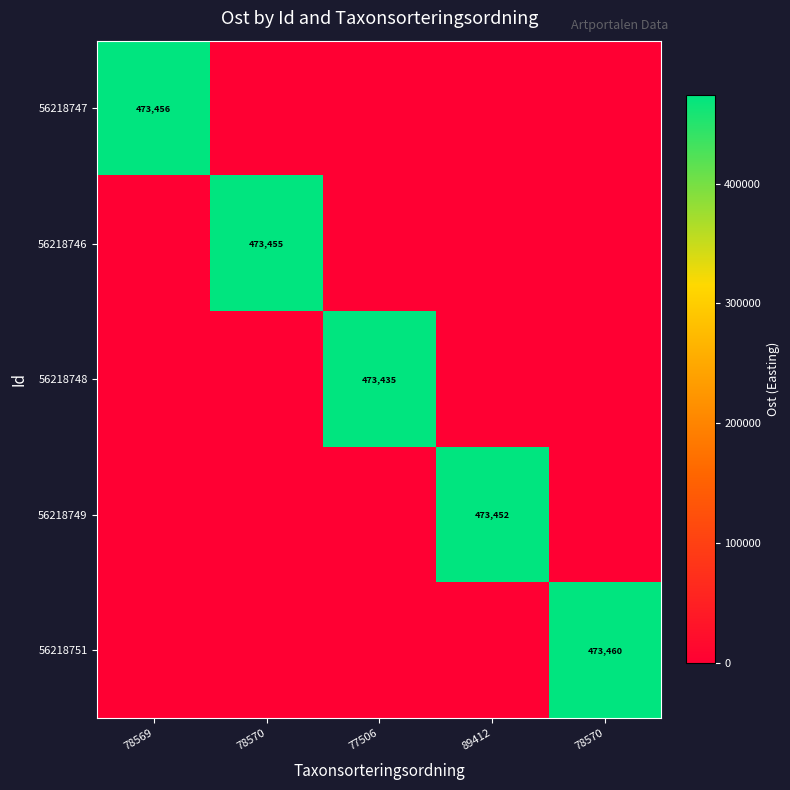

Rank the series by their maximum value, from highest to lowest.

56218751, 56218747, 56218746, 56218749, 56218748